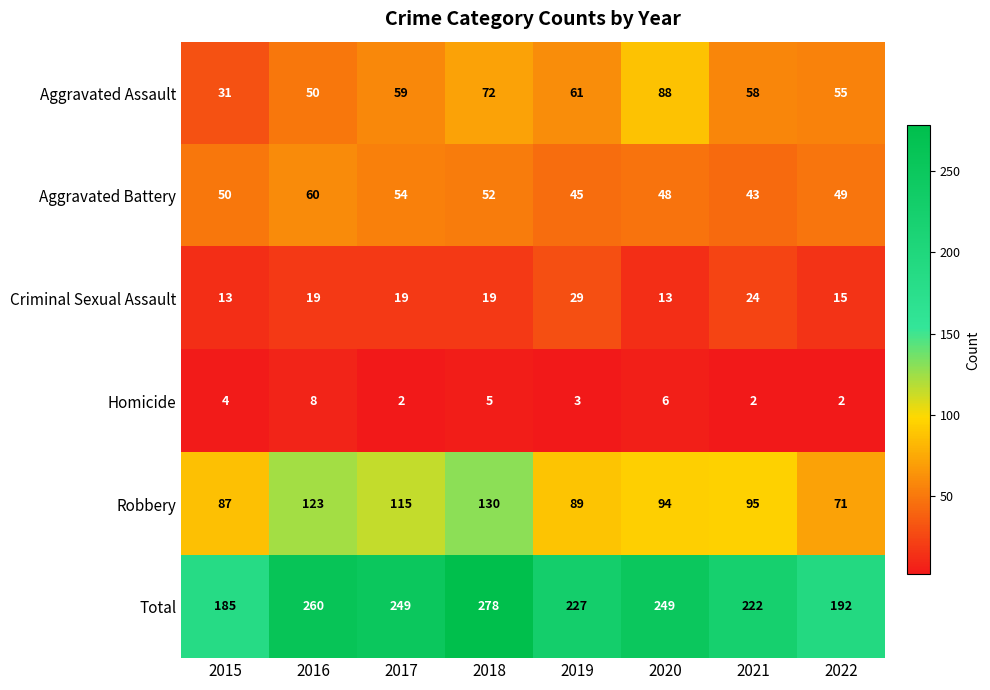

What is the spread (max minus min) of values at 2020?

243